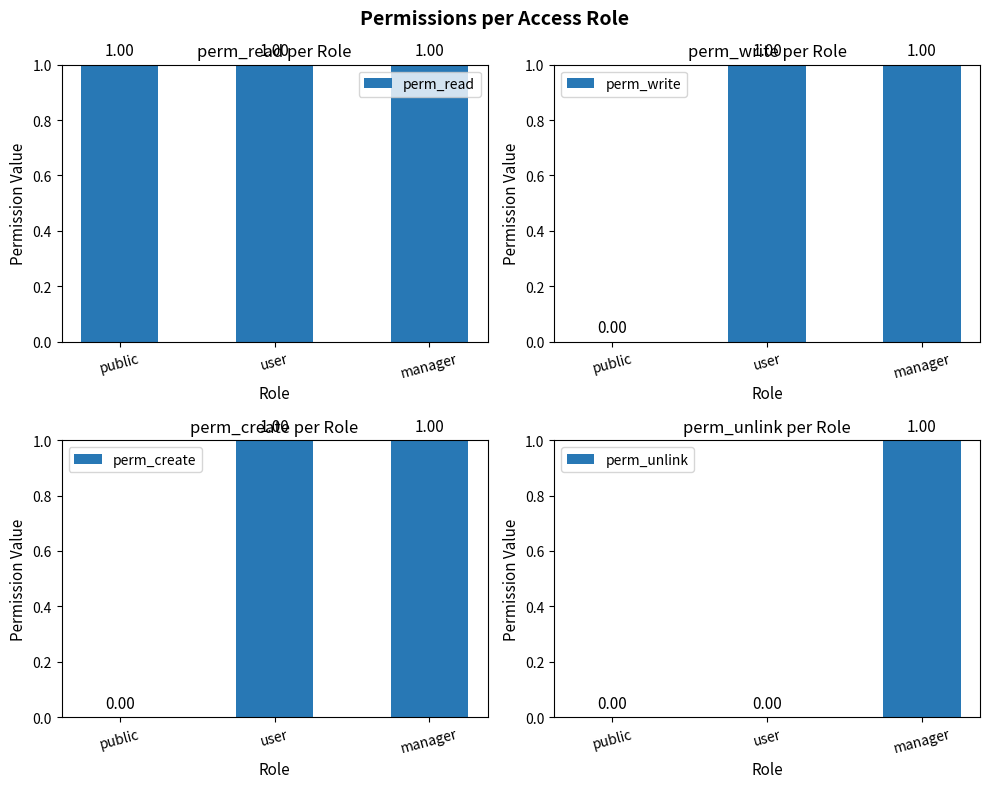

At which label is perm_write closest to 0?

public